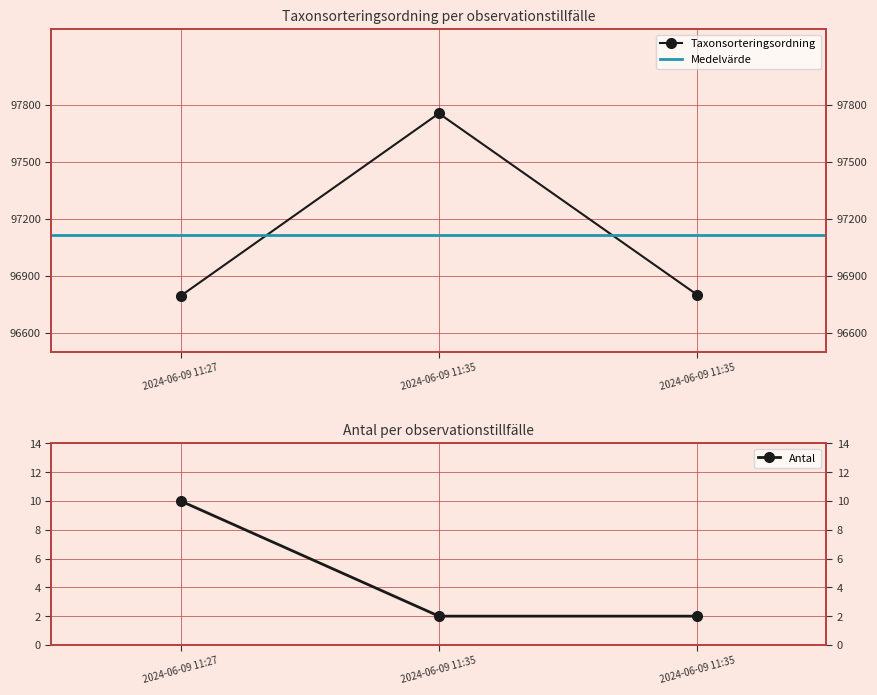

At how many categories does at least one series exceed 27317?

3